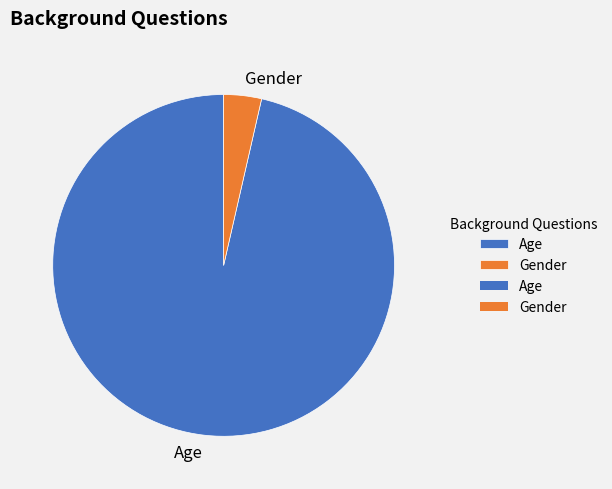

The Age slice represents 96% of the pie. True or false?

True